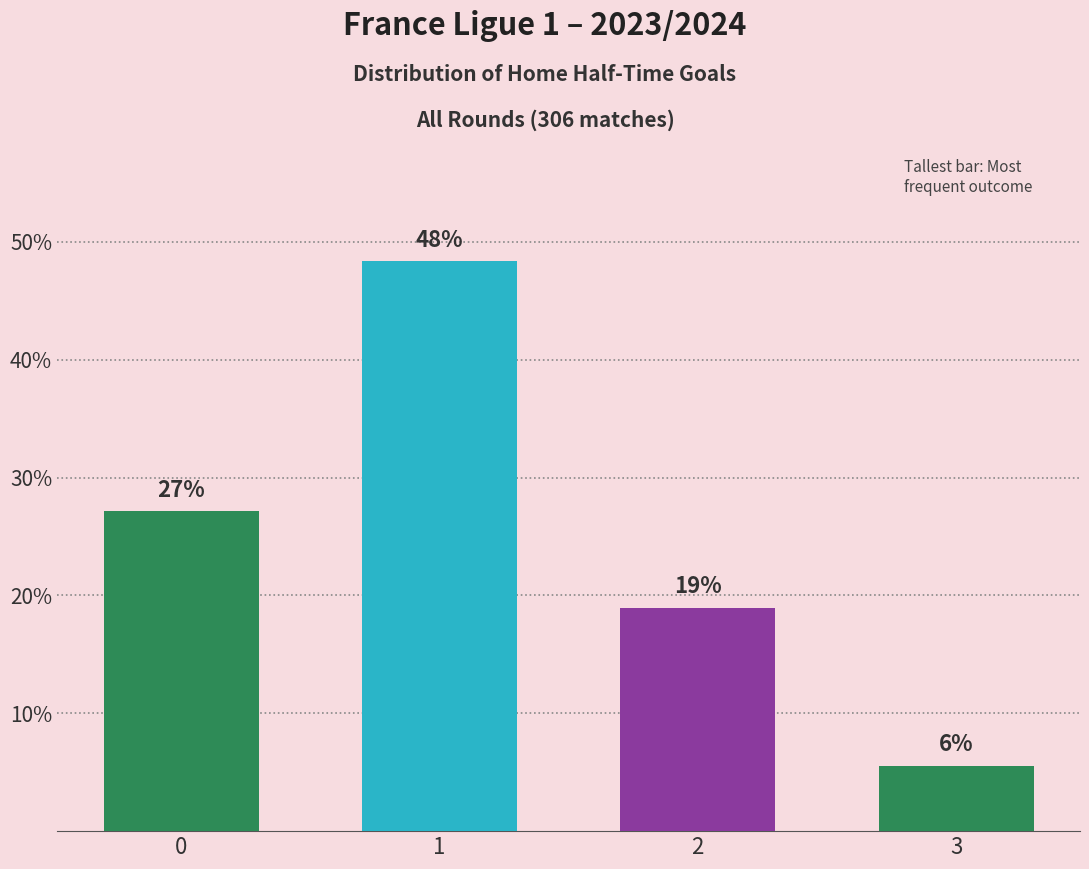

What is the ratio of the value at 2 to the value at 1?

0.4